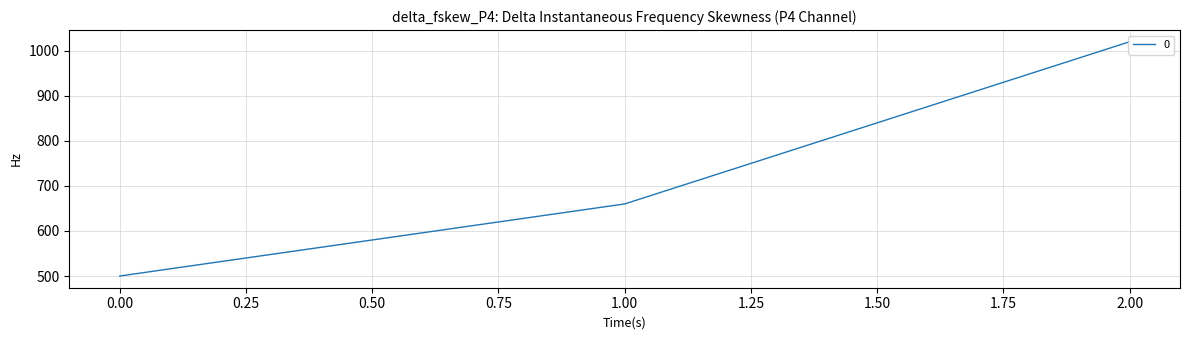

The value at 2.00 is 1020. True or false?

True